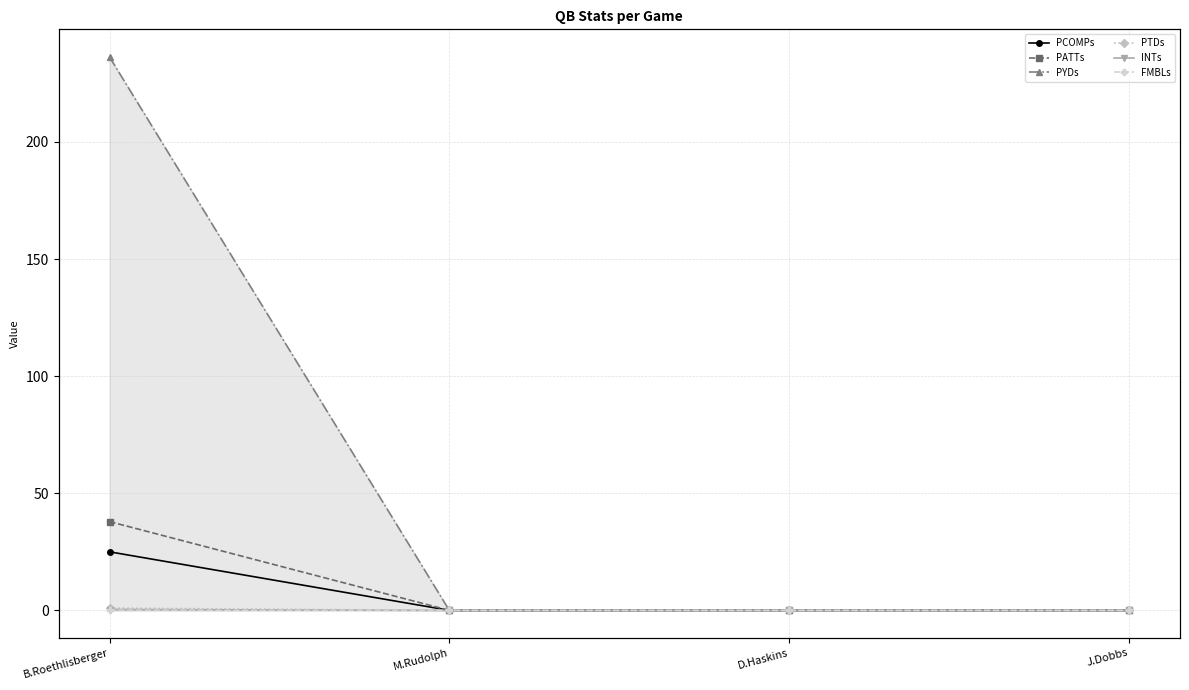

What is the approximate value of FMBLs at B.Roethlisberger?

0.1